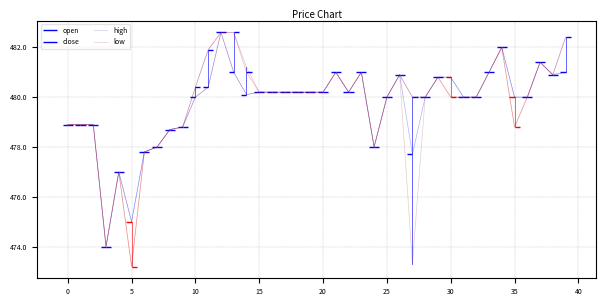

What is the difference between the maximum and minimum values in the high series?

8.6